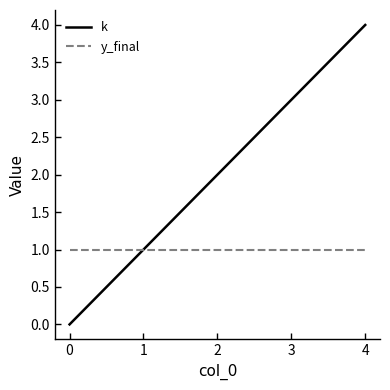

What is the difference between the highest and lowest values at 3?

2